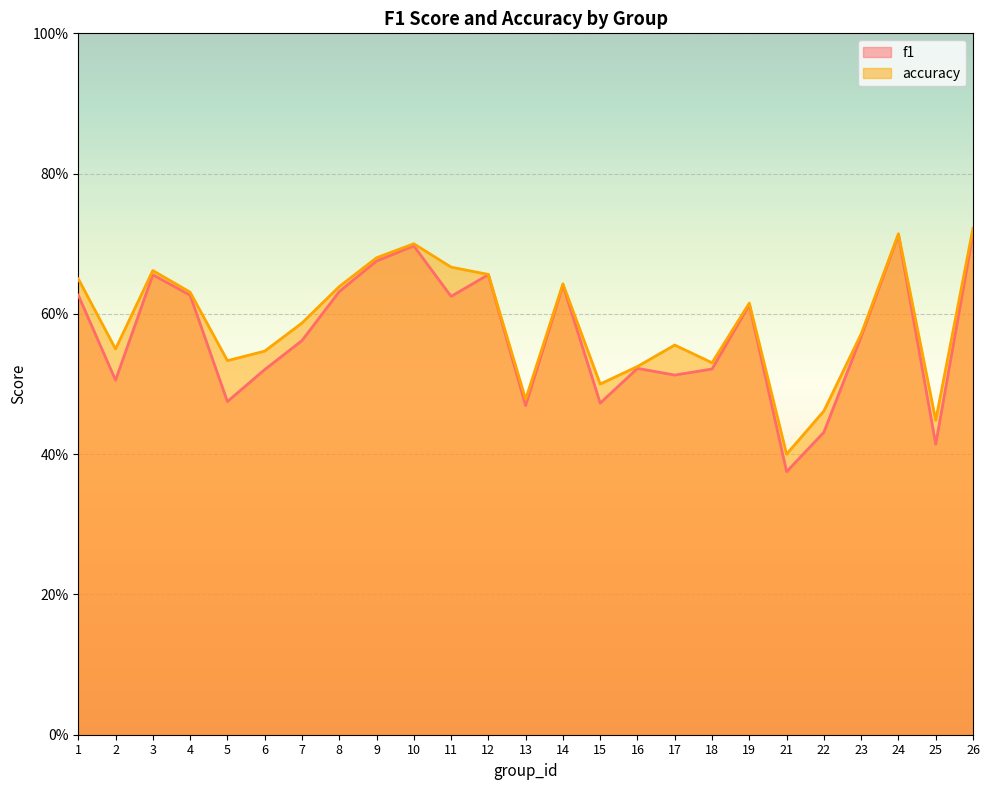

Reading left to right, what are all the values shown in this chart?

f1: 0.6	0.5	0.7	0.6	0.5	0.5	0.6	0.6	0.7	0.7	0.6	0.7	0.5	0.6	0.5	0.5	0.5	0.5	0.6	0.4	0.4	0.6	0.7	0.4	0.7
accuracy: 0.7	0.6	0.7	0.6	0.5	0.5	0.6	0.6	0.7	0.7	0.7	0.7	0.5	0.6	0.5	0.5	0.6	0.5	0.6	0.4	0.5	0.6	0.7	0.4	0.7